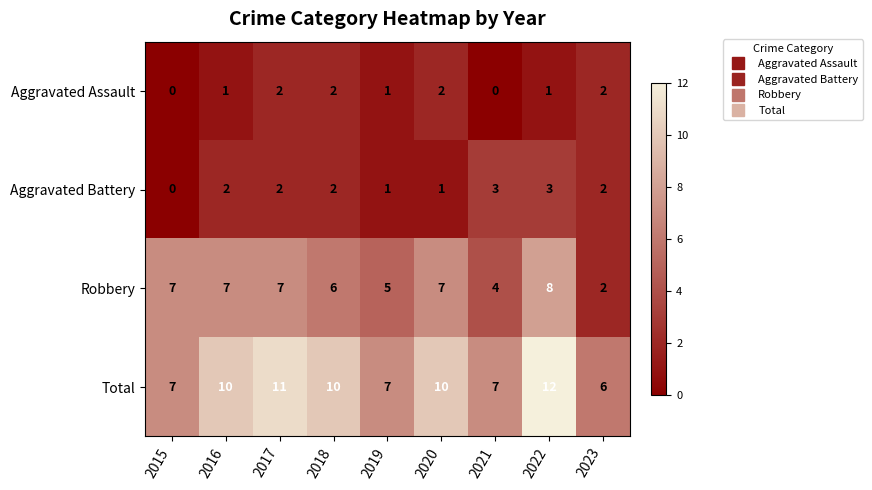

At which label is Robbery closest to 5?

2019